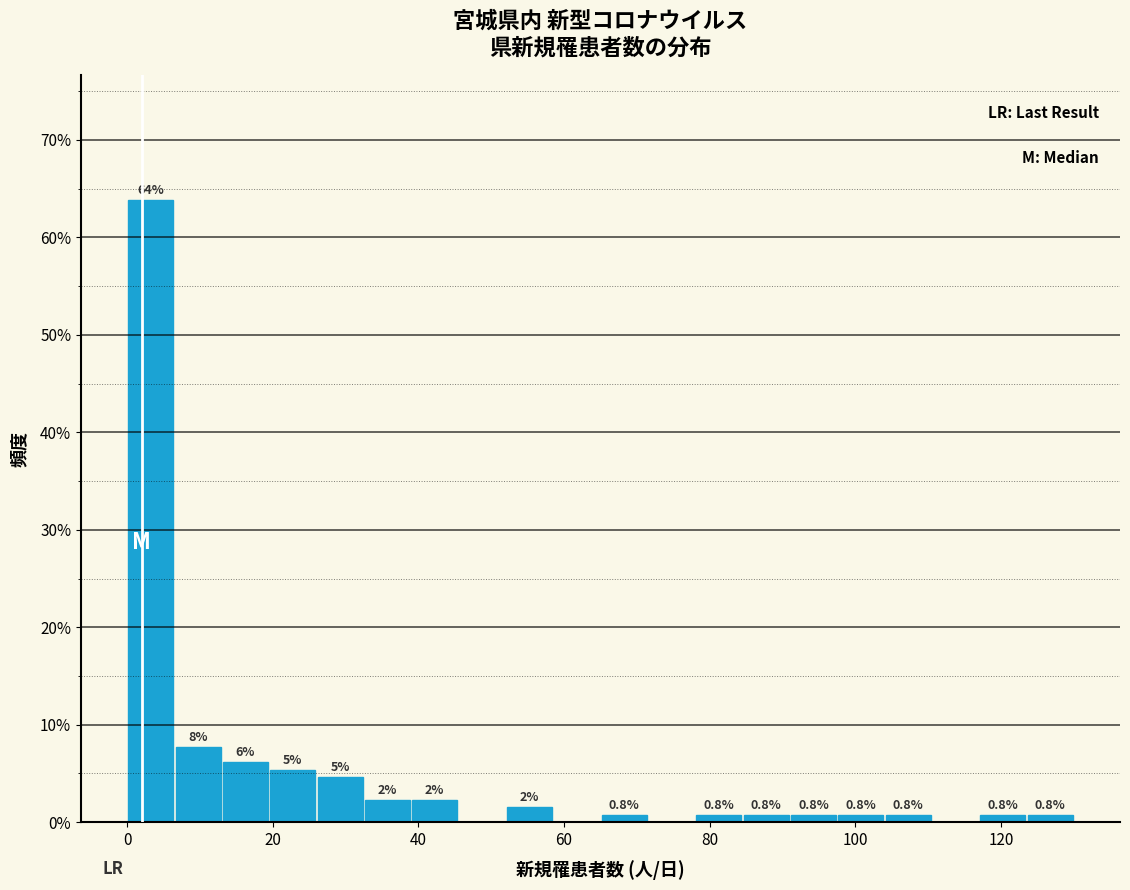

Read against the x-axis, roughly where is the centre of the tallest bar?

4